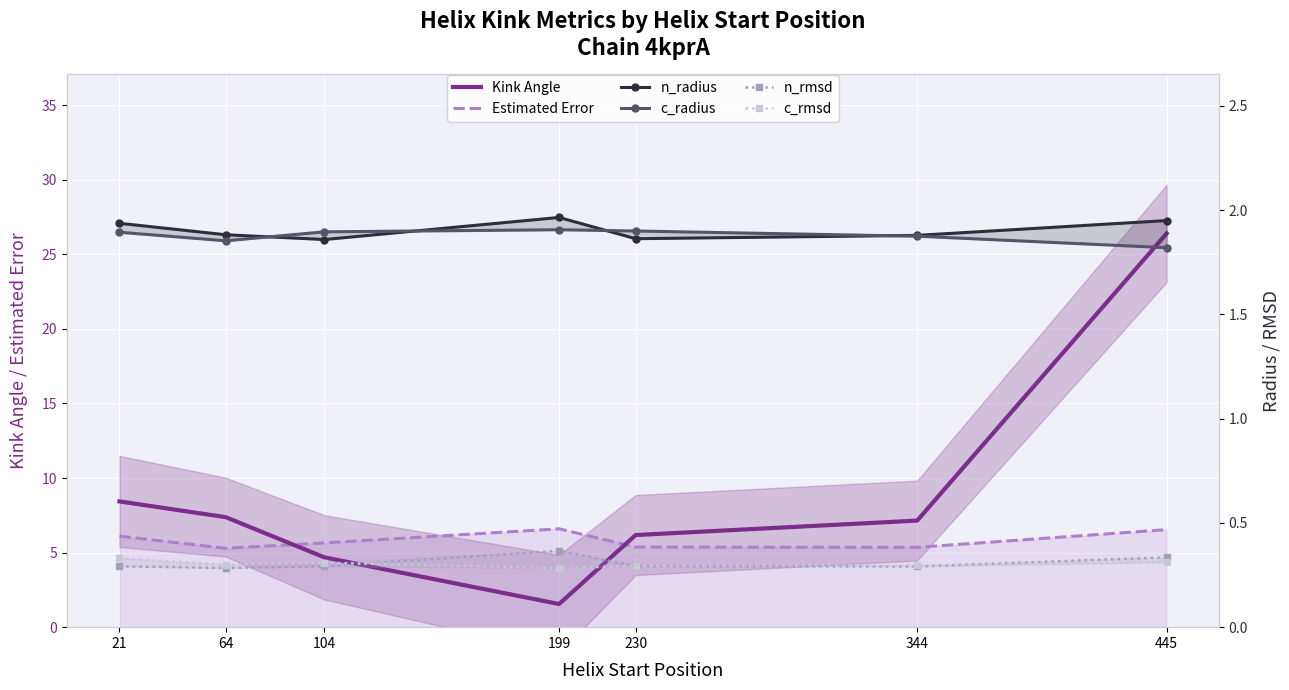

True or false: n_radius and Estimated Error cross at least once.

False